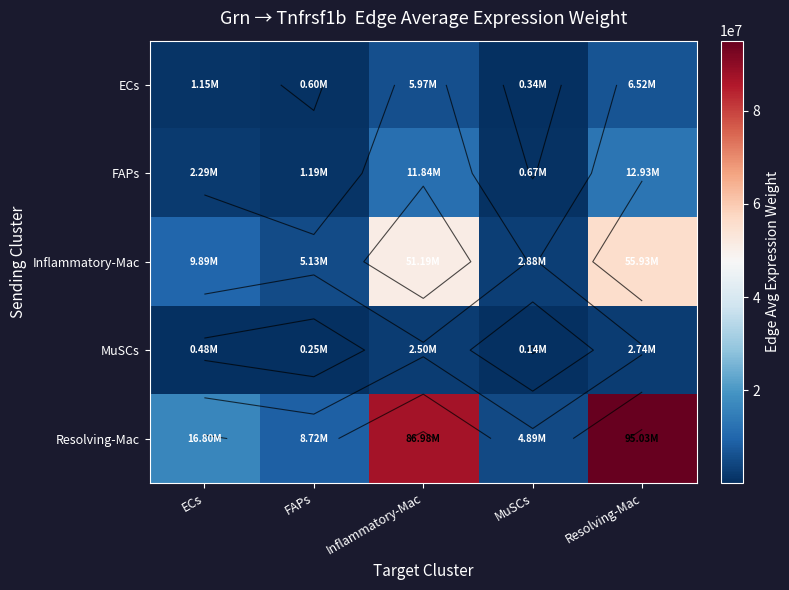

Which category has the highest value in the Resolving-Mac series?

Resolving-Mac